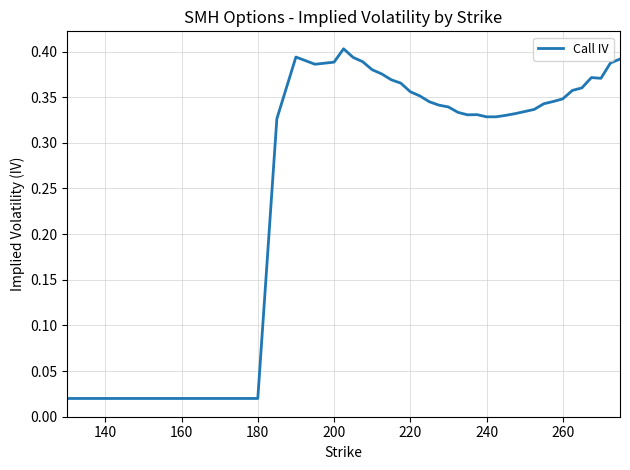

How many interior local peaks (higher than both neighbors) does the data have?

4